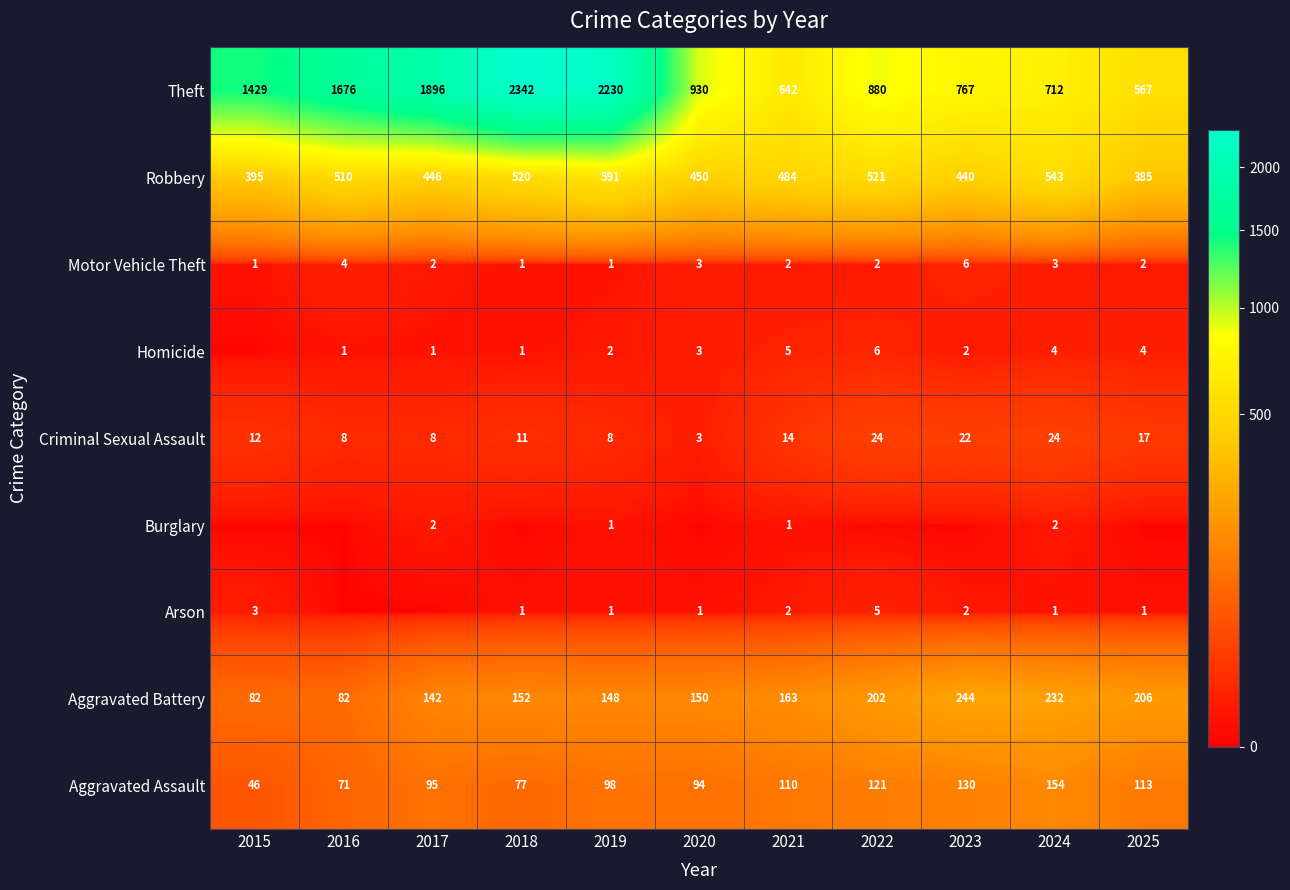

Is the value of Theft at 2020 greater than the value of Homicide at 2018?

Yes